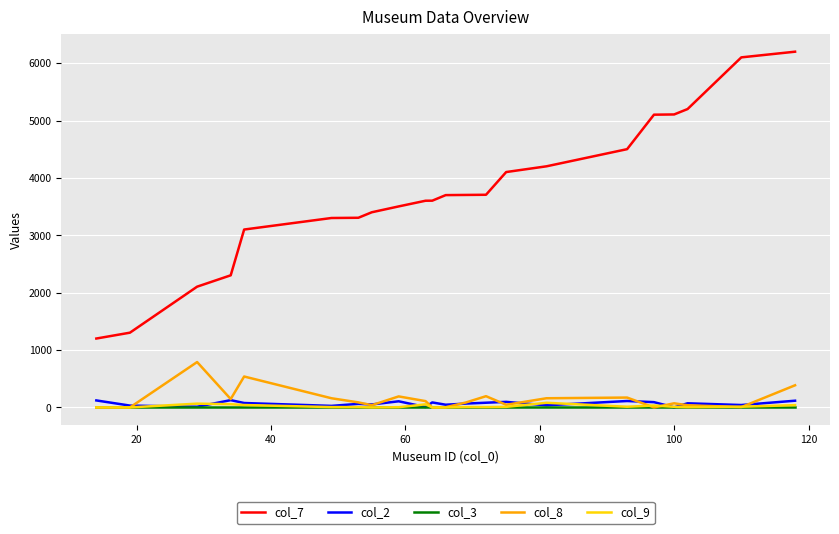

Which series has the largest total across all categories?

col_7